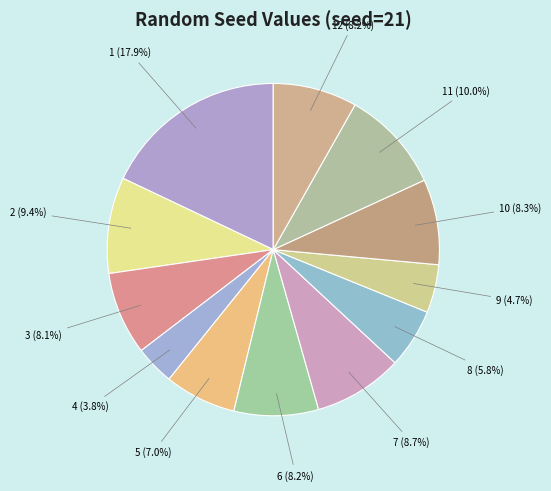

Does 8 represent more than half of the total?

No